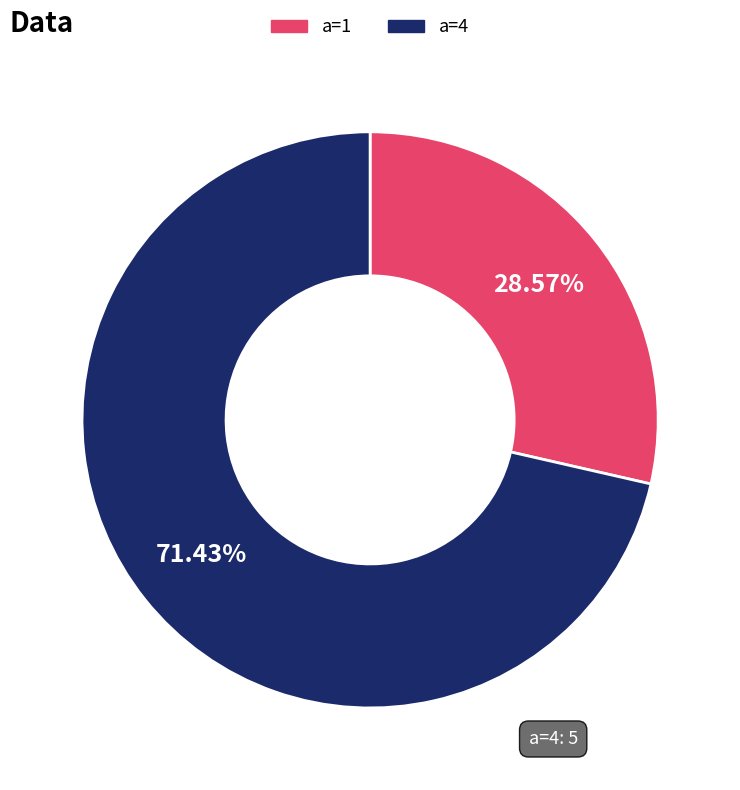

Do a=4 and a=1 together represent more than half of the pie?

Yes